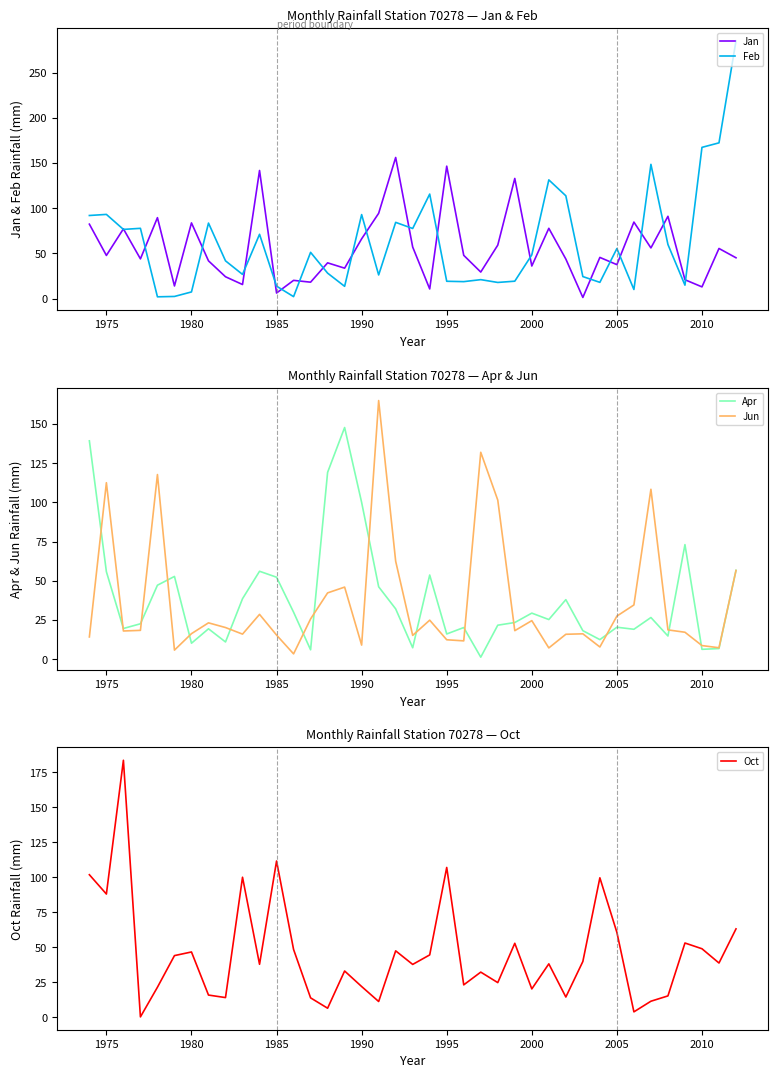

What are all the series names shown in the legend?

Jan, Feb, Apr, Jun, Oct